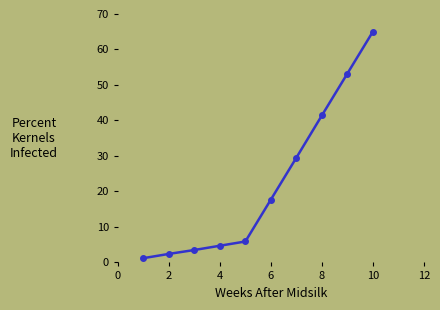

Count the number of data series in this chart.

1